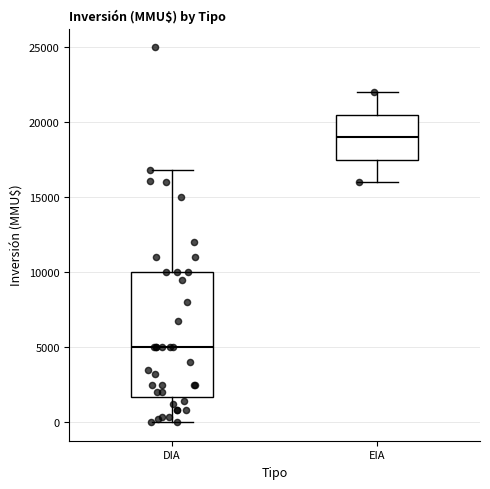

Where is the lower edge of the box for DIA on the y-axis? The values are not printed on the chart, so give them approximately, as read against the axis.

1500